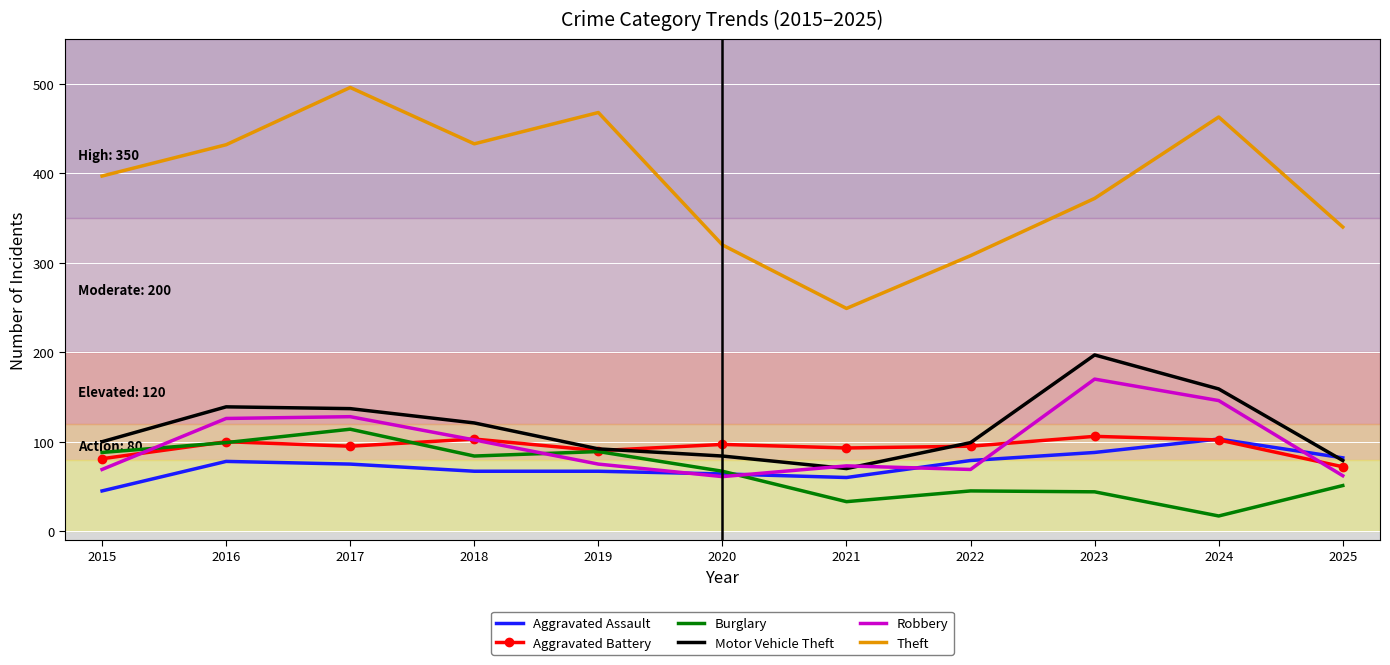

What is the total value across all series at 2016?

974